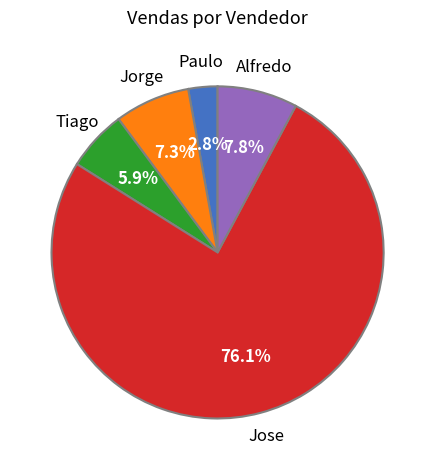

Is there a majority slice in this chart?

Yes